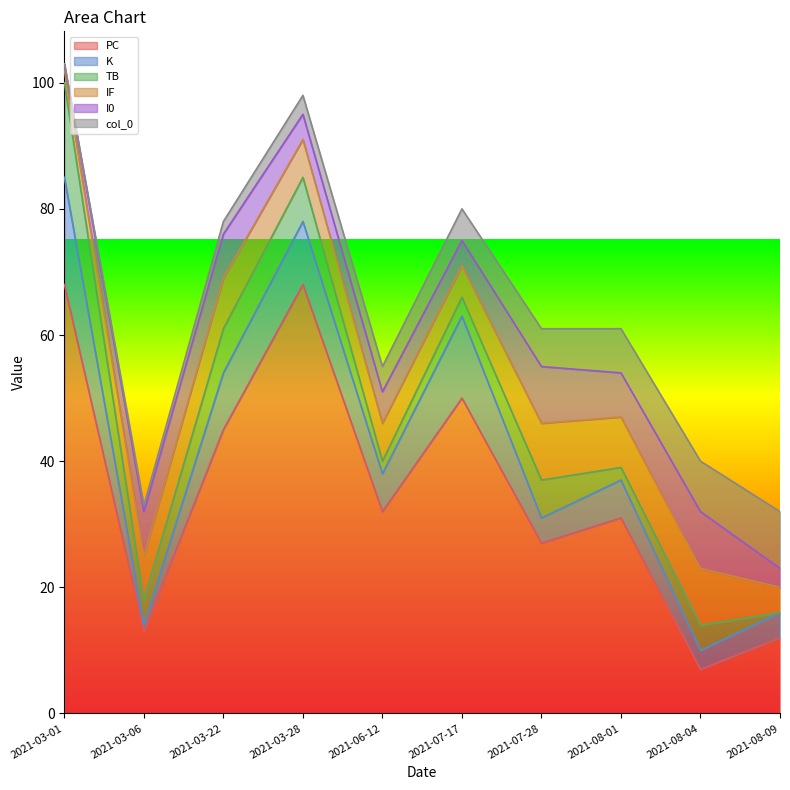

Does the chart display data point markers on the line(s)?

No